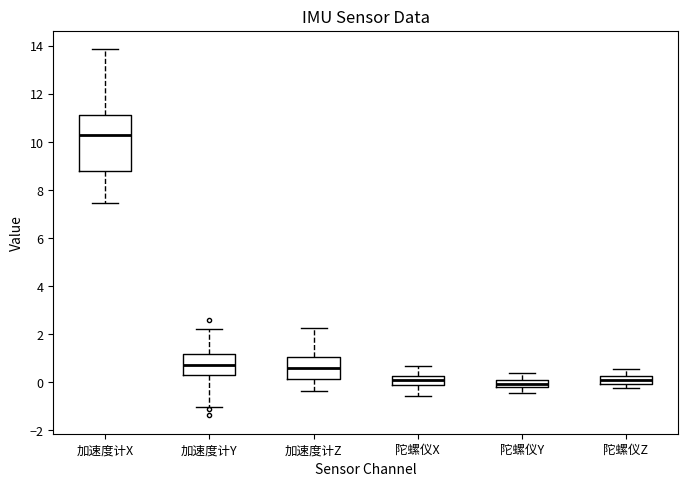

Where does the upper whisker of the box for 加速度计Z end on the y-axis? The values are not printed on the chart, so give them approximately, as read against the axis.

2.2